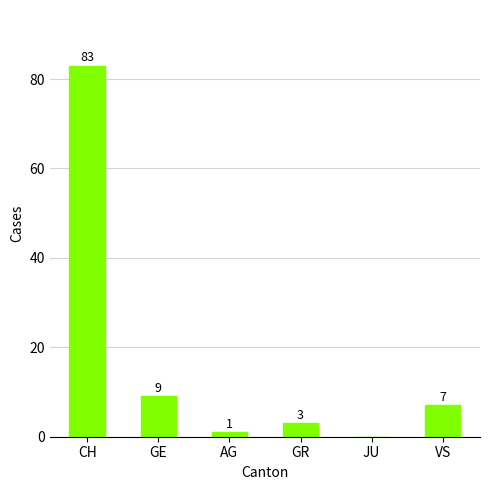

The value at GE is 9. True or false?

True